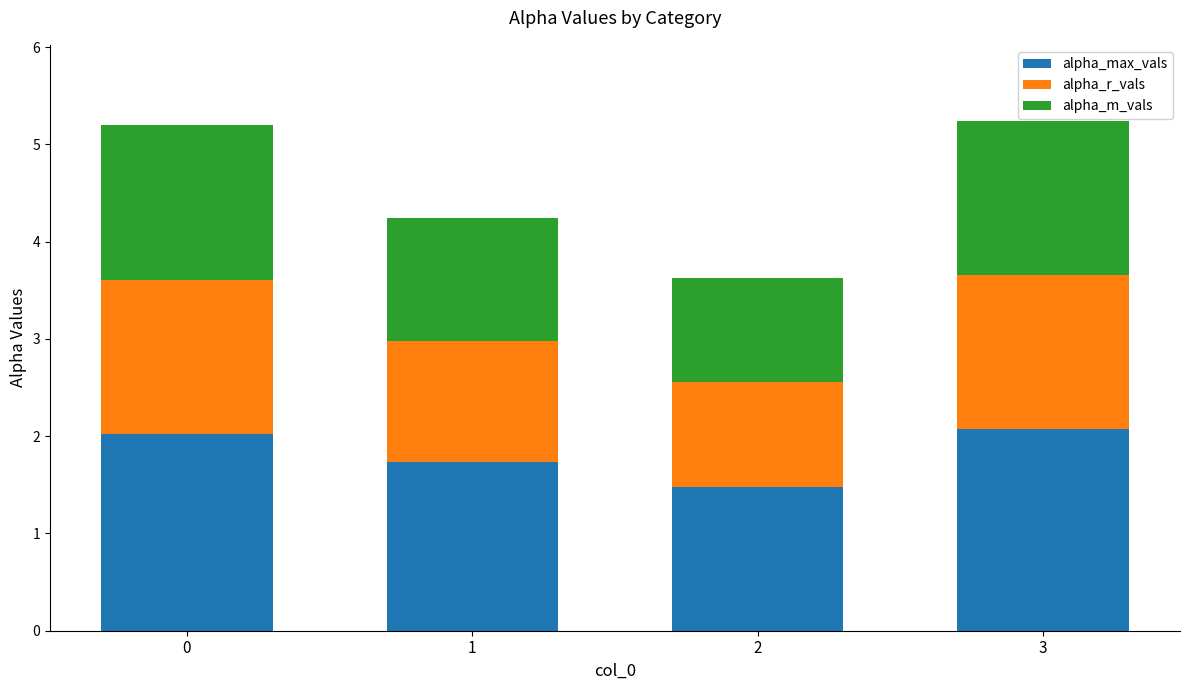

What is the sum of all alpha_max_vals values?

7.3